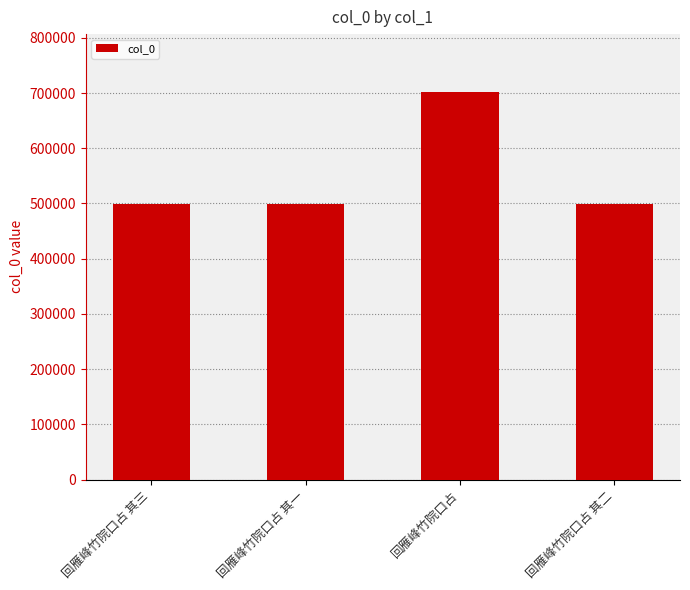

Approximately how many times larger is the value at 回雁峰竹院口占 其一 compared to 回雁峰竹院口占 其三?

1.0